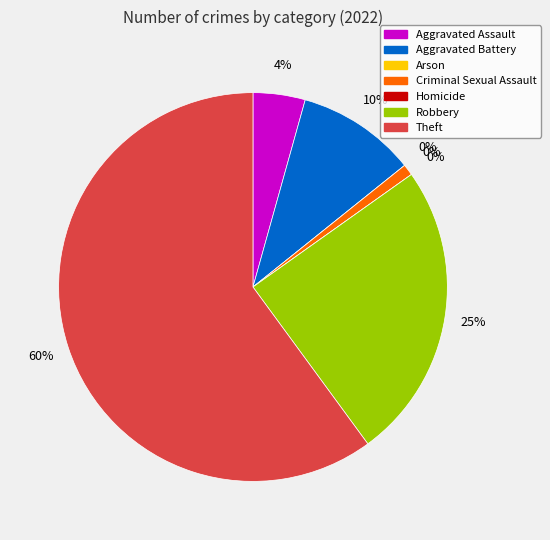

To the nearest percent, what portion does Aggravated Battery represent?

10%